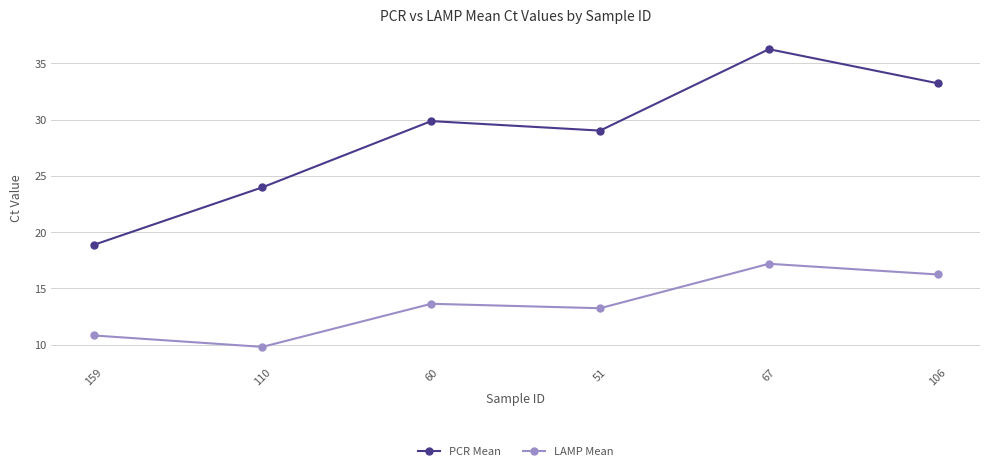

Count the number of data series in this chart.

2